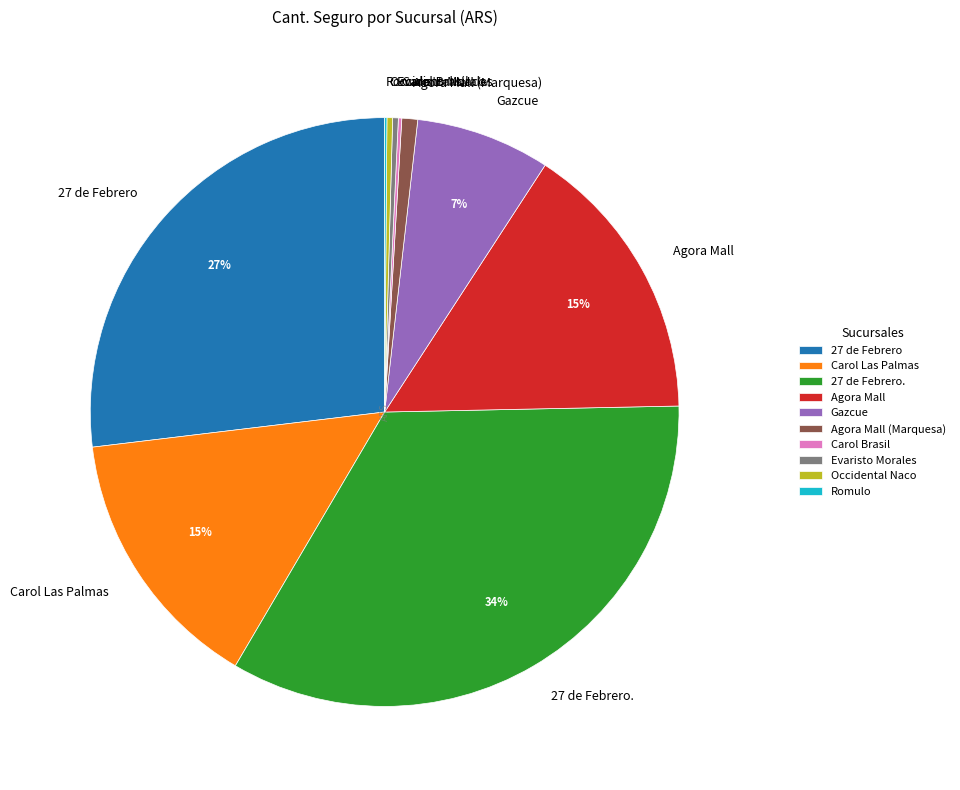

To the nearest percent, what is the difference between the 27 de Febrero and Gazcue slice percentages?

20%